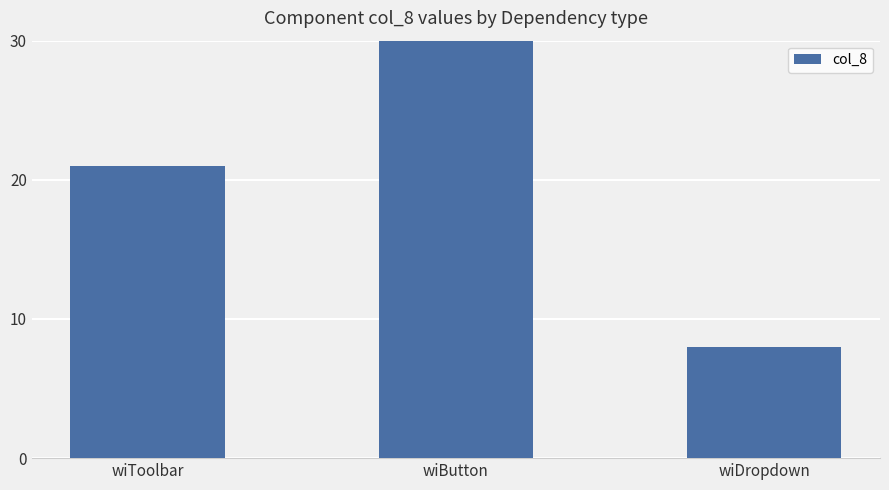

What is the value of the 1st bar from the left?

21